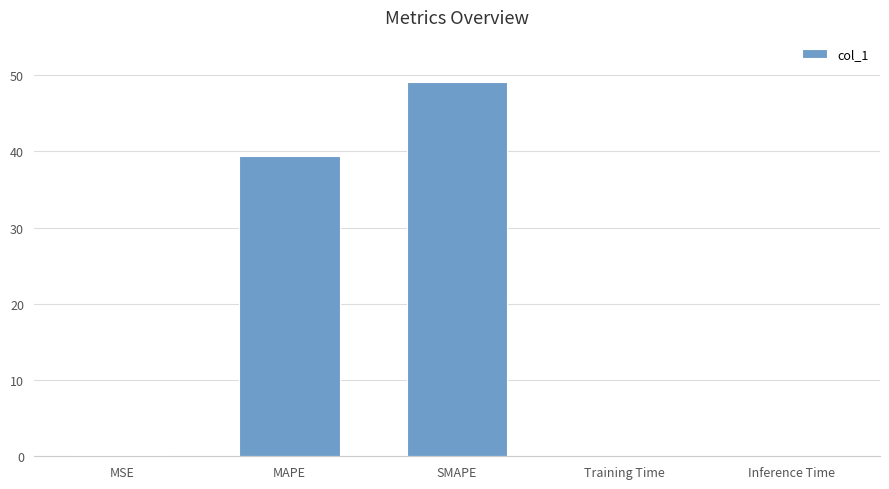

How many series are shown in this chart?

1